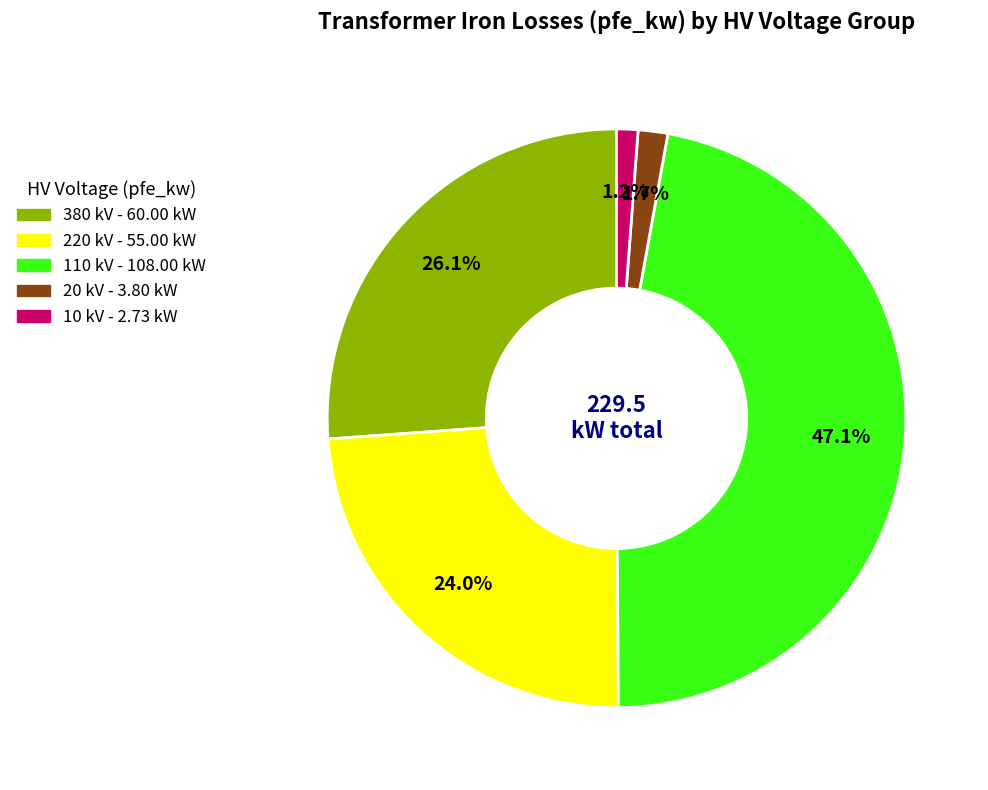

Is there any slice that represents more than half of the pie?

No